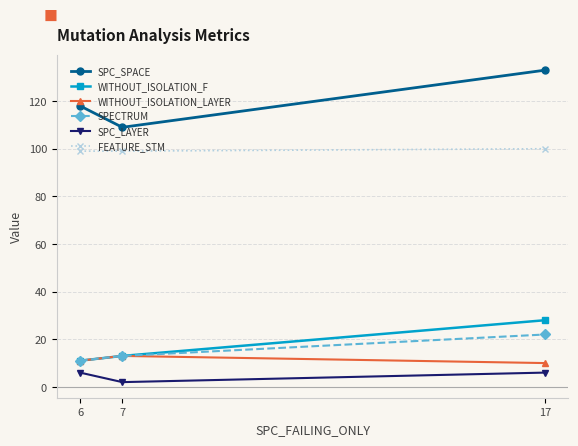

How many data points does each series have?

3